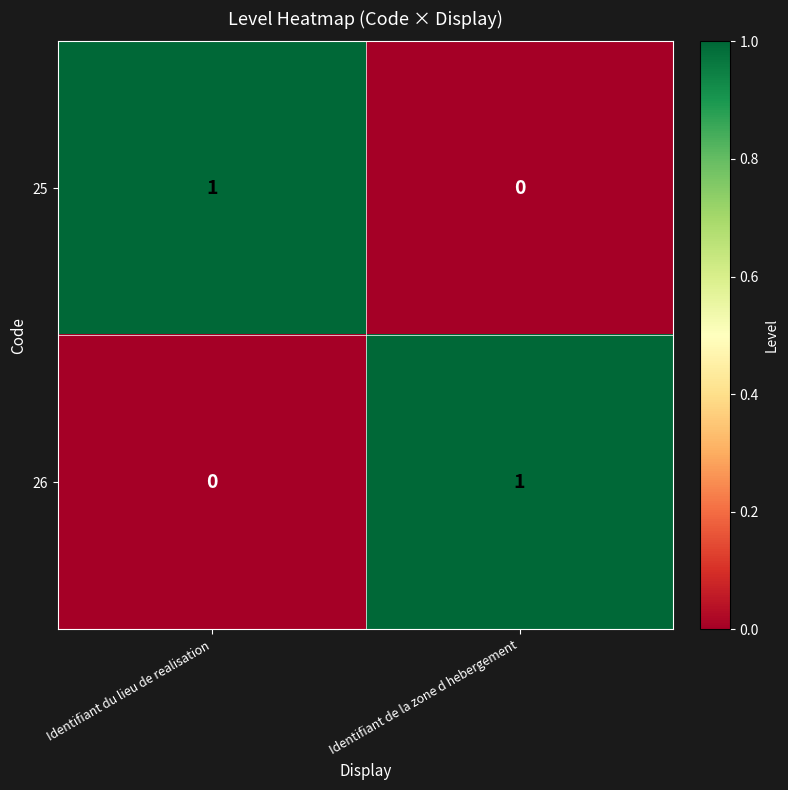

At Identifiant du lieu de realisation, list the series in order from largest to smallest.

25, 26